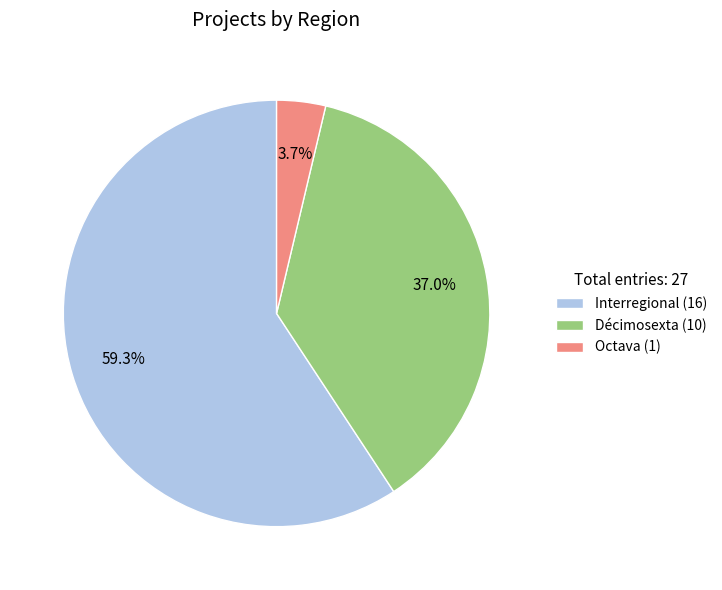

Is there any slice that represents more than half of the pie?

Yes